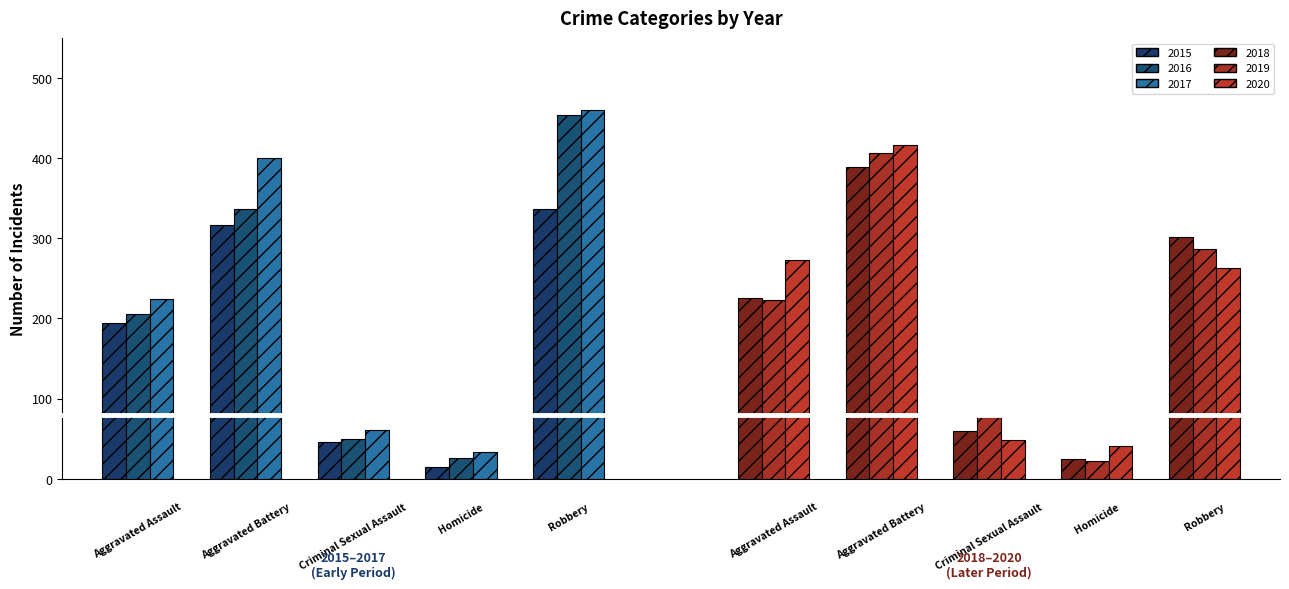

At which label is 2019 closest to 214?

Aggravated Assault